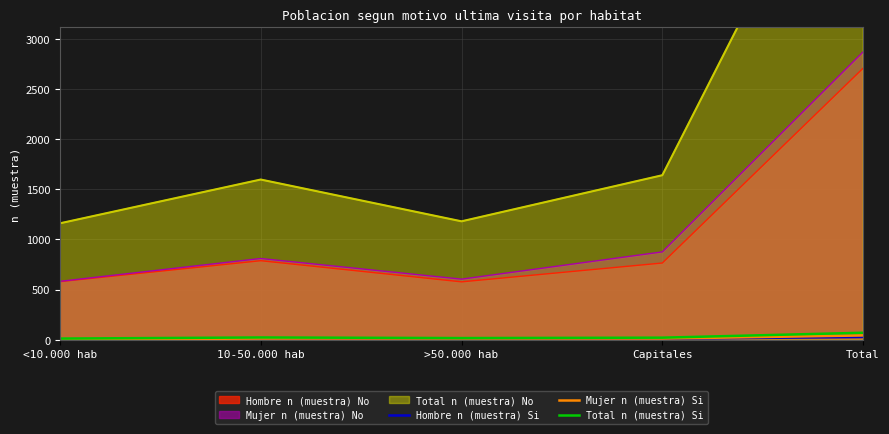

True or false: Mujer n (muestra) Si and Hombre n (muestra) Si cross at least once.

False